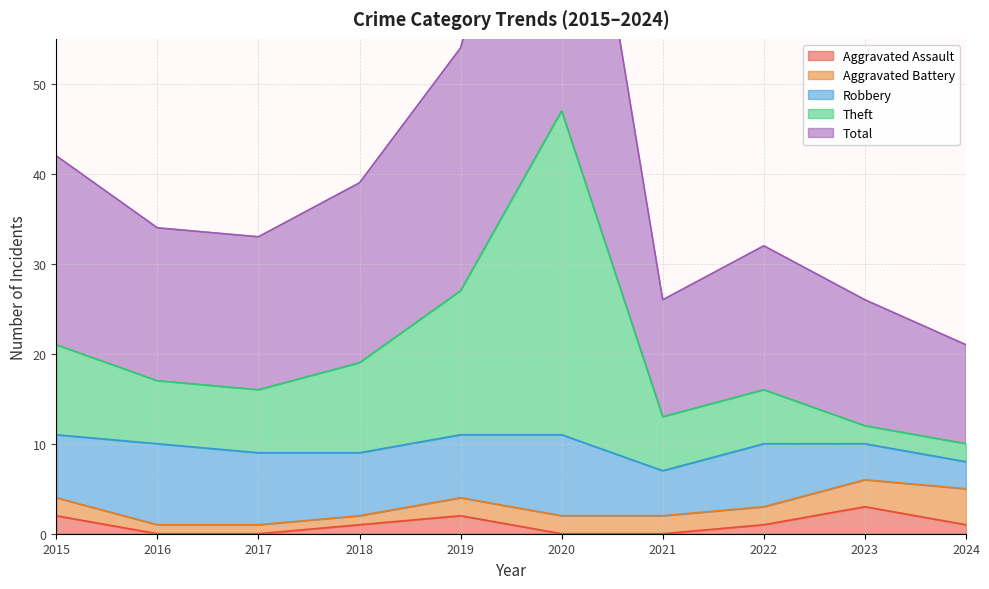

What is the sum of the Aggravated Assault values at 2021 and 2022?

1